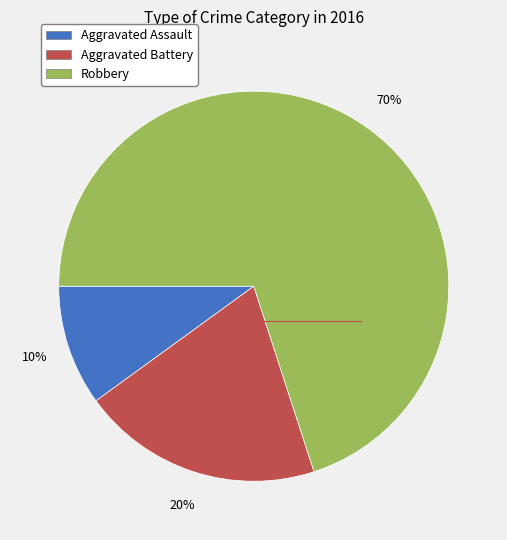

True or false: Aggravated Assault accounts for 10% of the total.

True